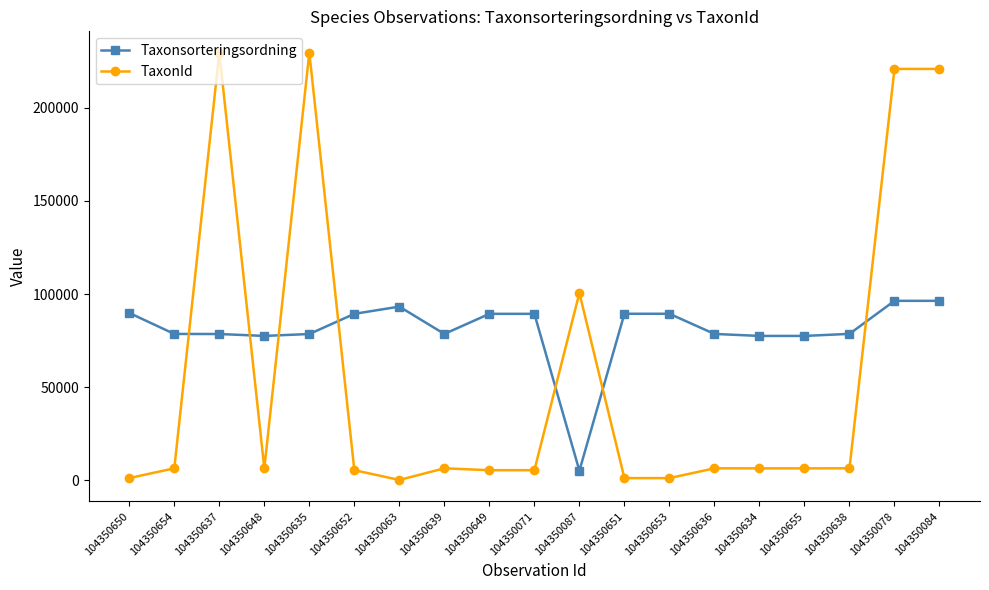

What is the value of the TaxonId point at the 7th from the left?

210